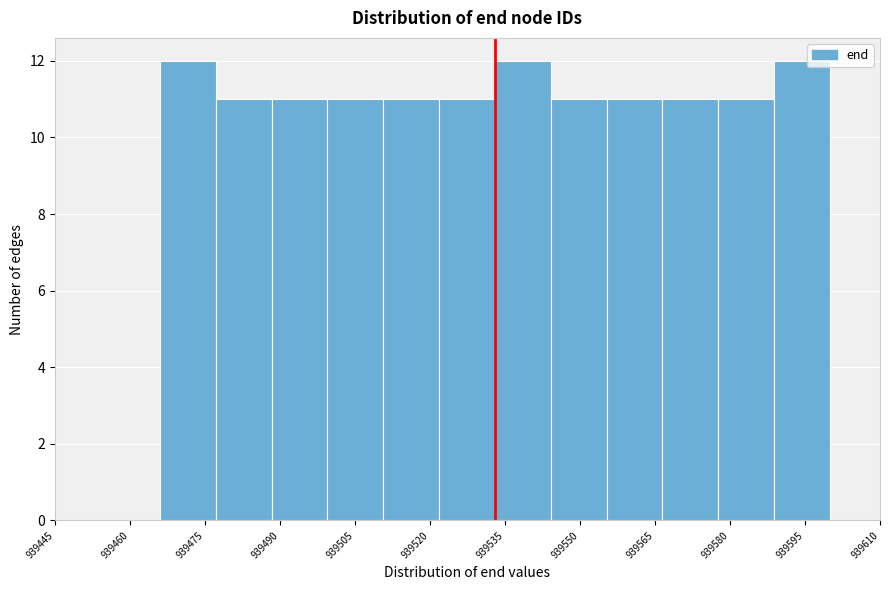

How tall is the bar that spans 939556 to 939566 on the x-axis? Neither the bar edges nor the heights are printed on the chart, so give them approximately, as read against the axes.

11